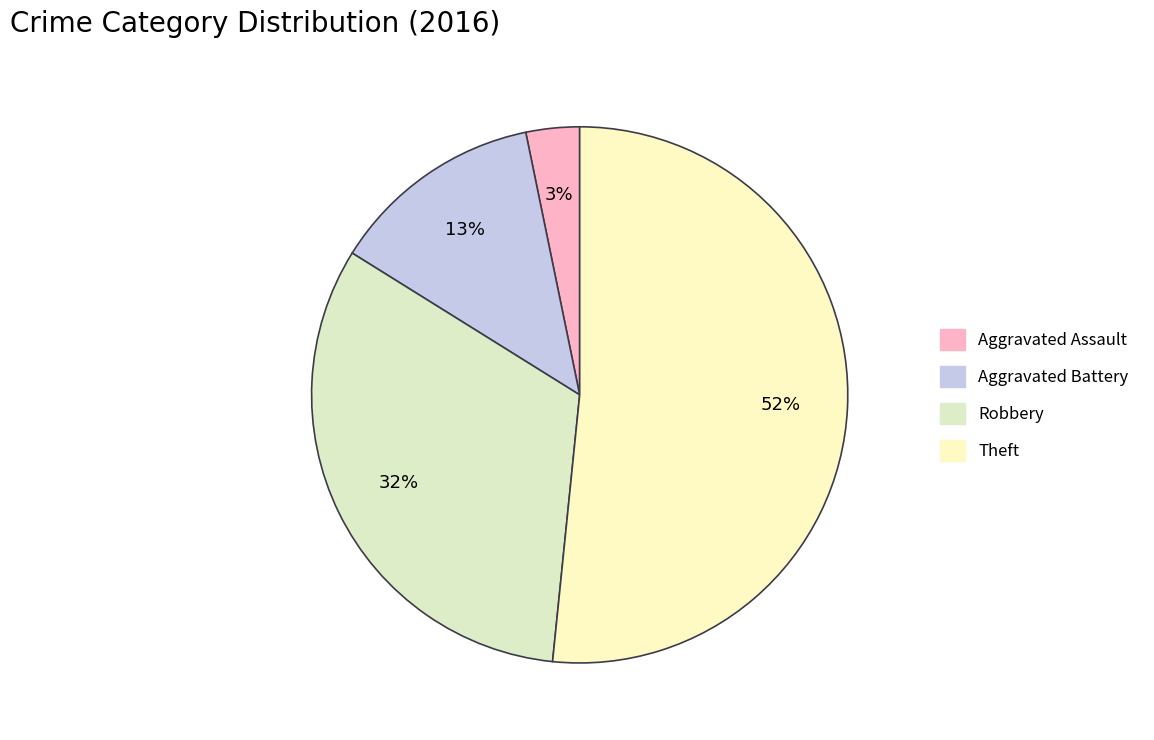

Rank the categories by value from lowest to highest.

Aggravated Assault, Aggravated Battery, Robbery, Theft